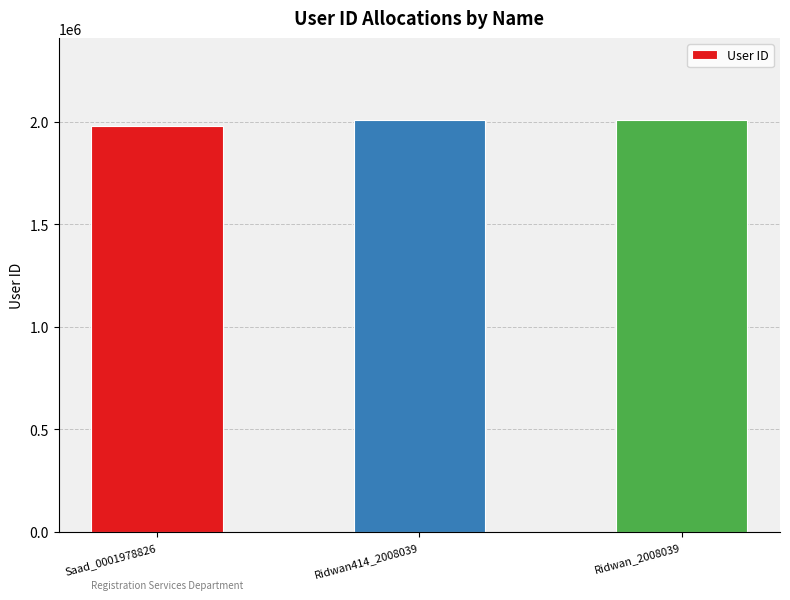

What position from the right is Ridwan_2008039?

1